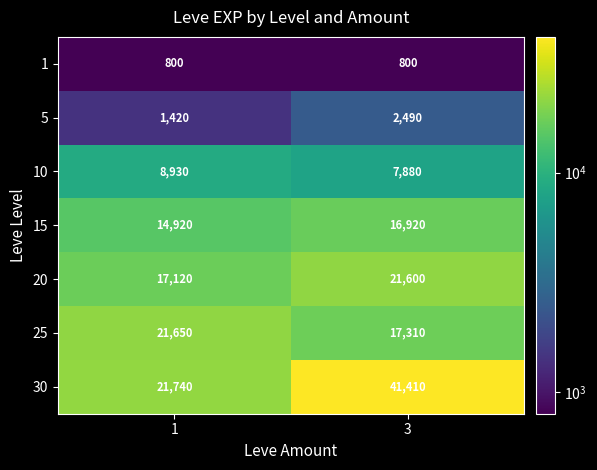

What is the sum of the 10 values at 1 and 3?

16810